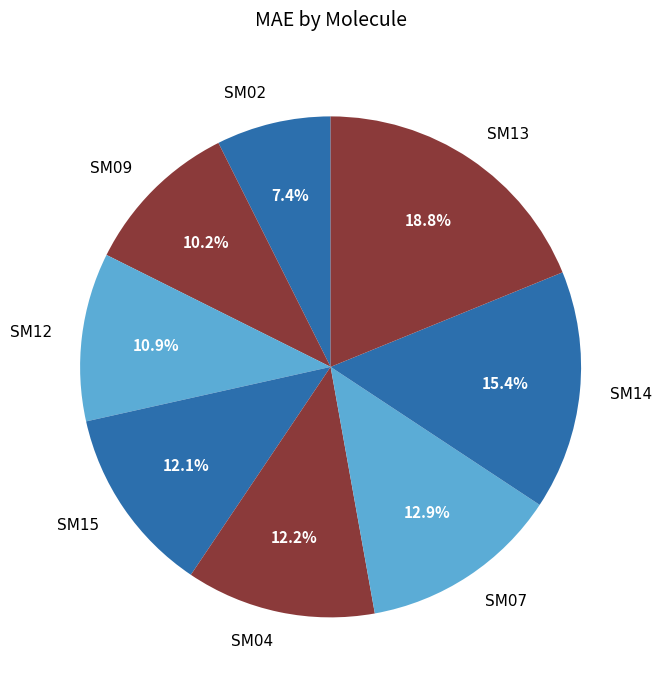

Is it true that SM02 is 18% of the pie?

False